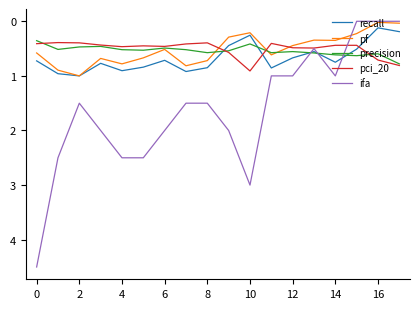

True or false: recall and ifa cross at least once.

True